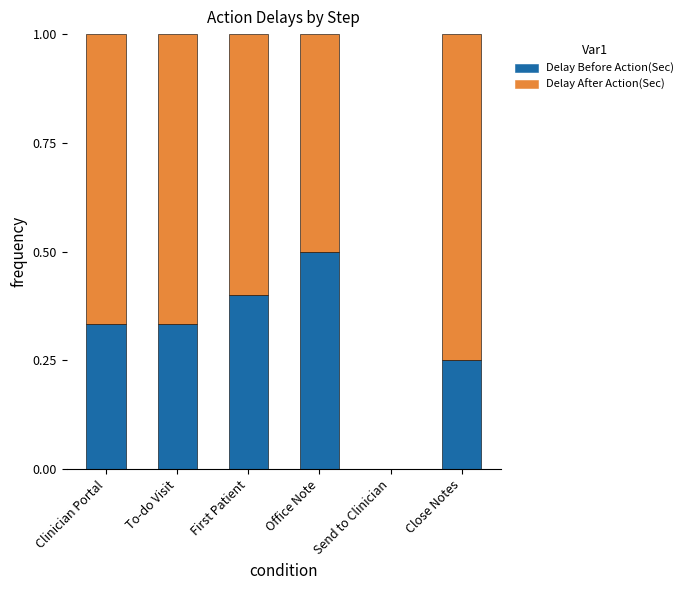

What is the total value across all series at First Patient?

1.0